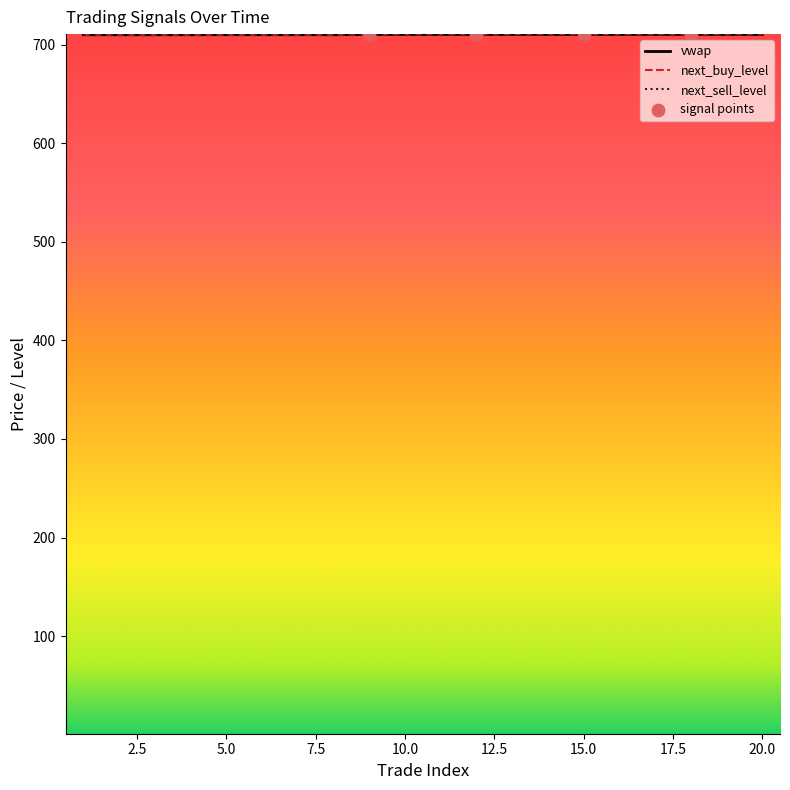

Rank the series by their average value, from highest to lowest.

next_sell_level, next_buy_level, vwap